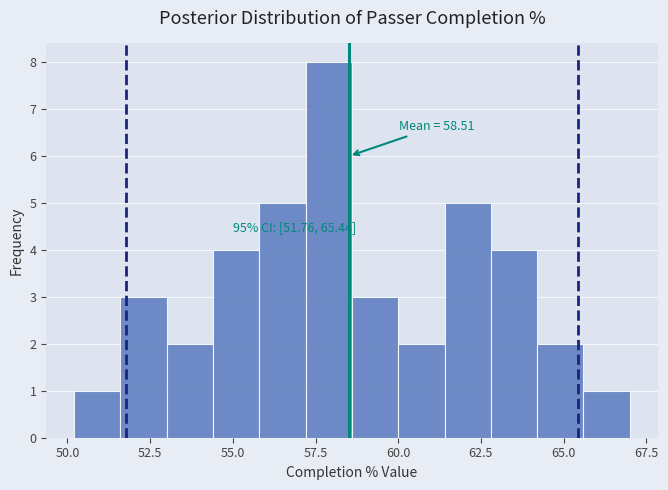

Around what value on the x-axis is the tallest bar? Give the approximate position of its centre, as read against the axis.

58.0